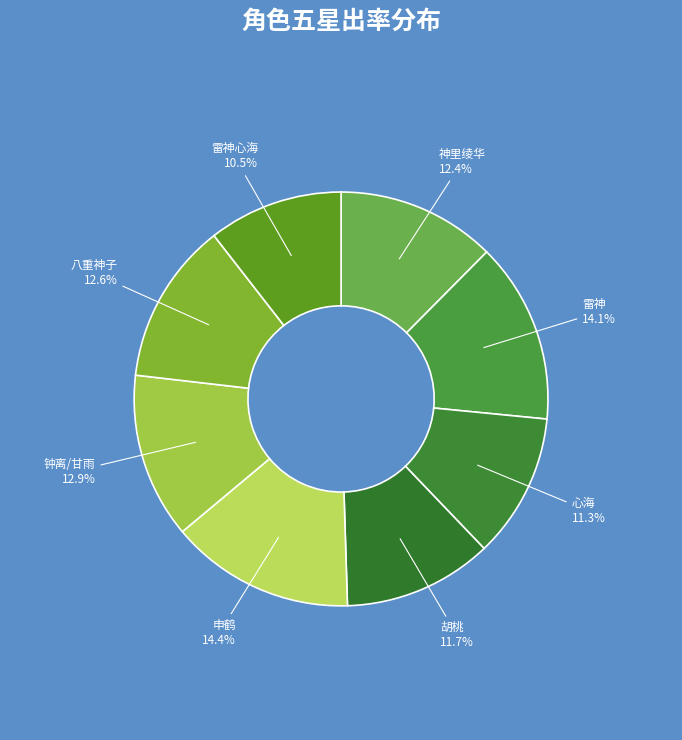

How many segments does this pie chart have?

8